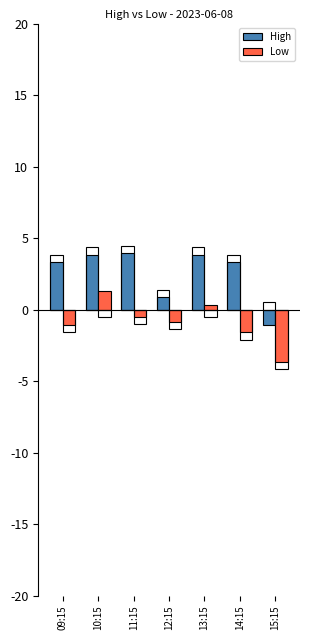

The value of Low at 14:15 is -2.7. True or false?

False